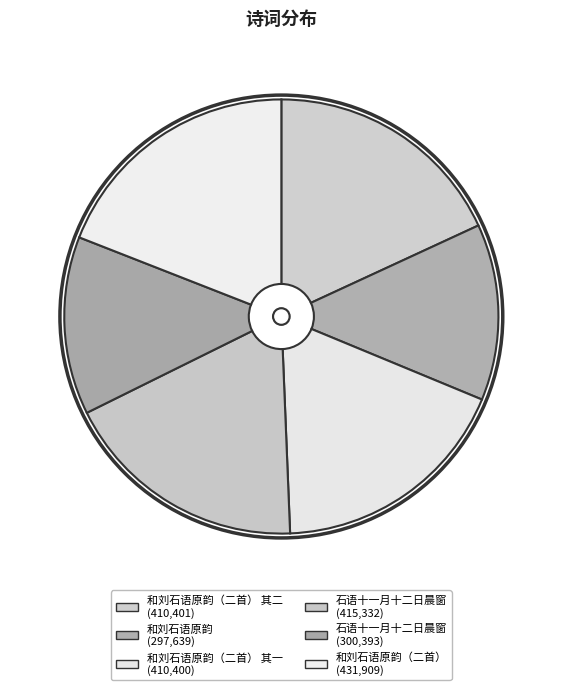

How many slices are in this pie chart?

6